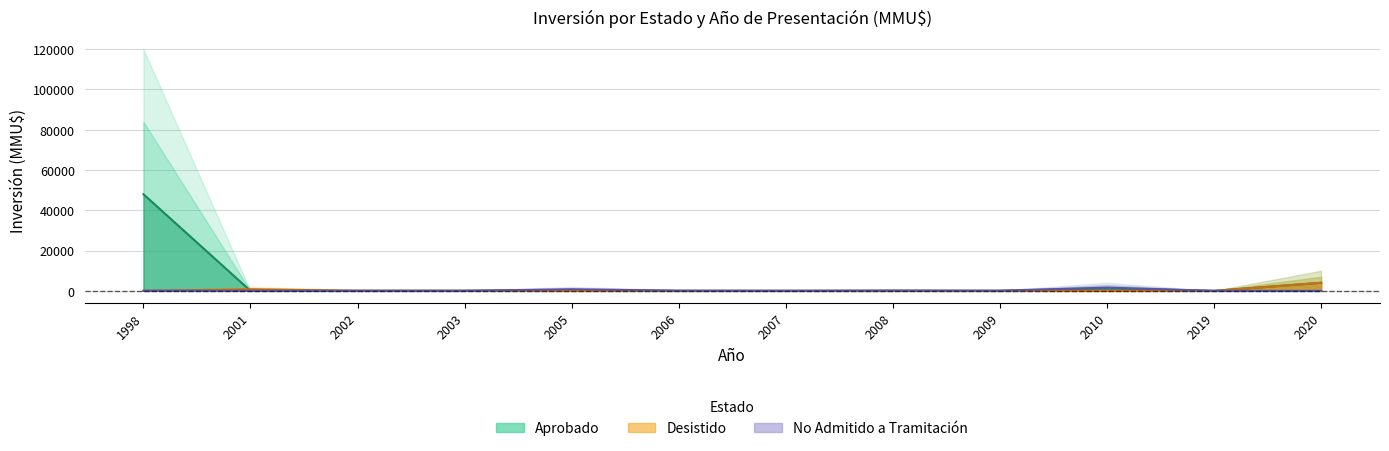

At how many categories does at least one series exceed 31558?

1